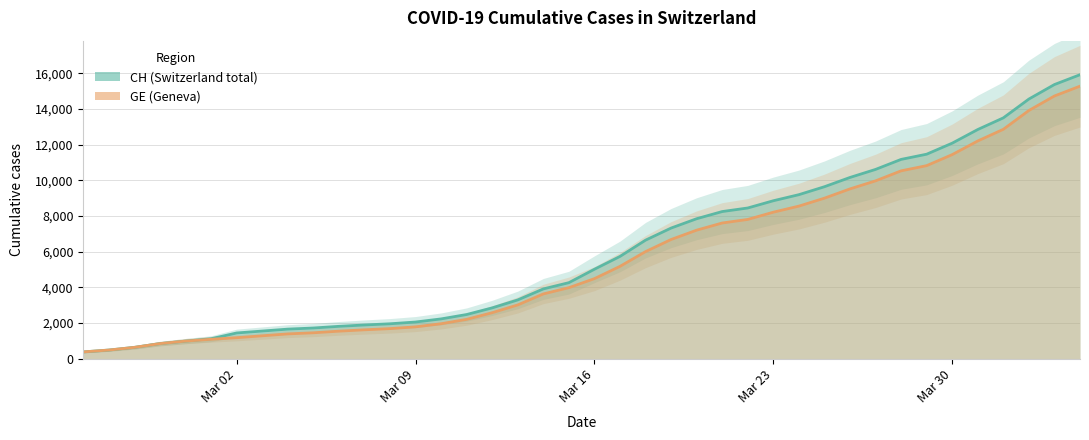

True or false: CH and GE intersect in this chart.

False